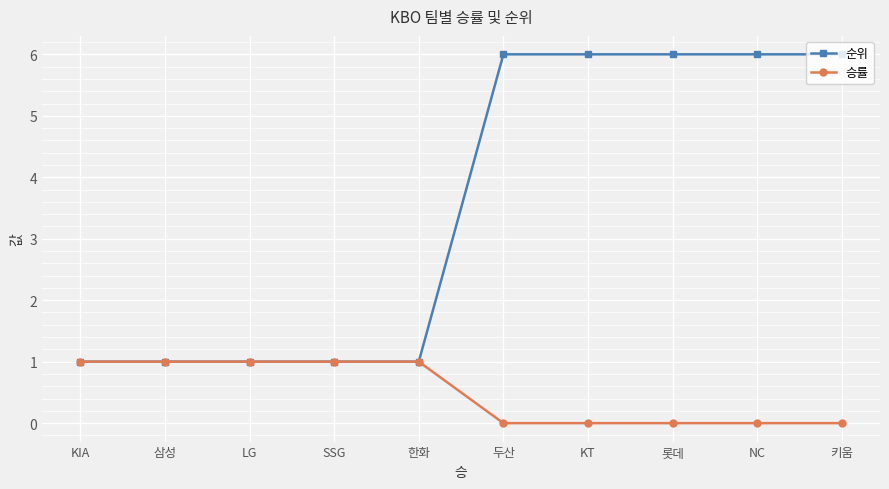

What is the difference between the maximum and minimum values in the 승률 series?

1